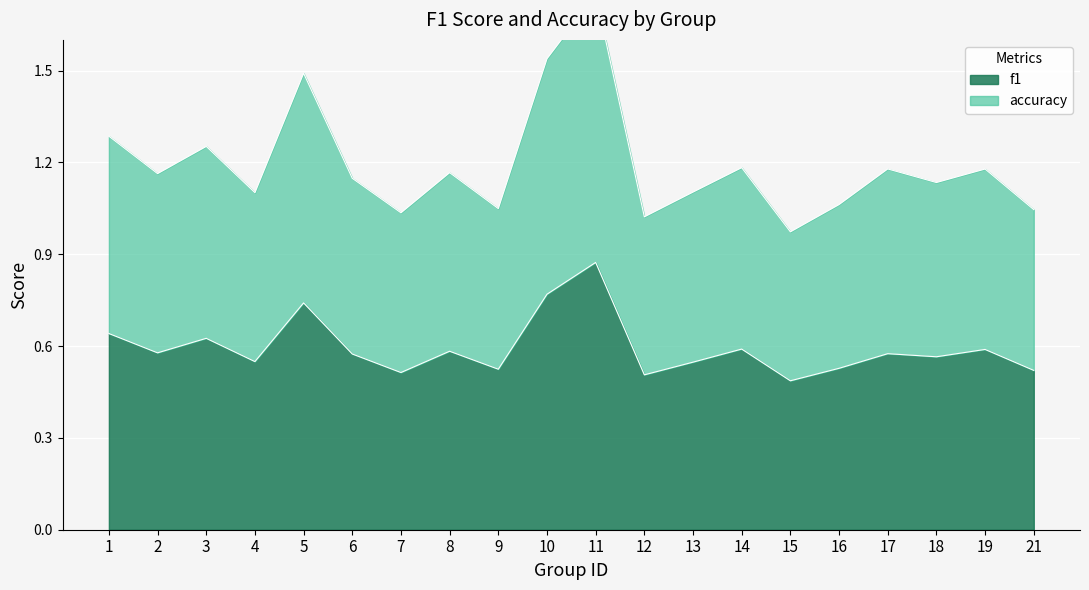

At how many categories does at least one series exceed 0?

20